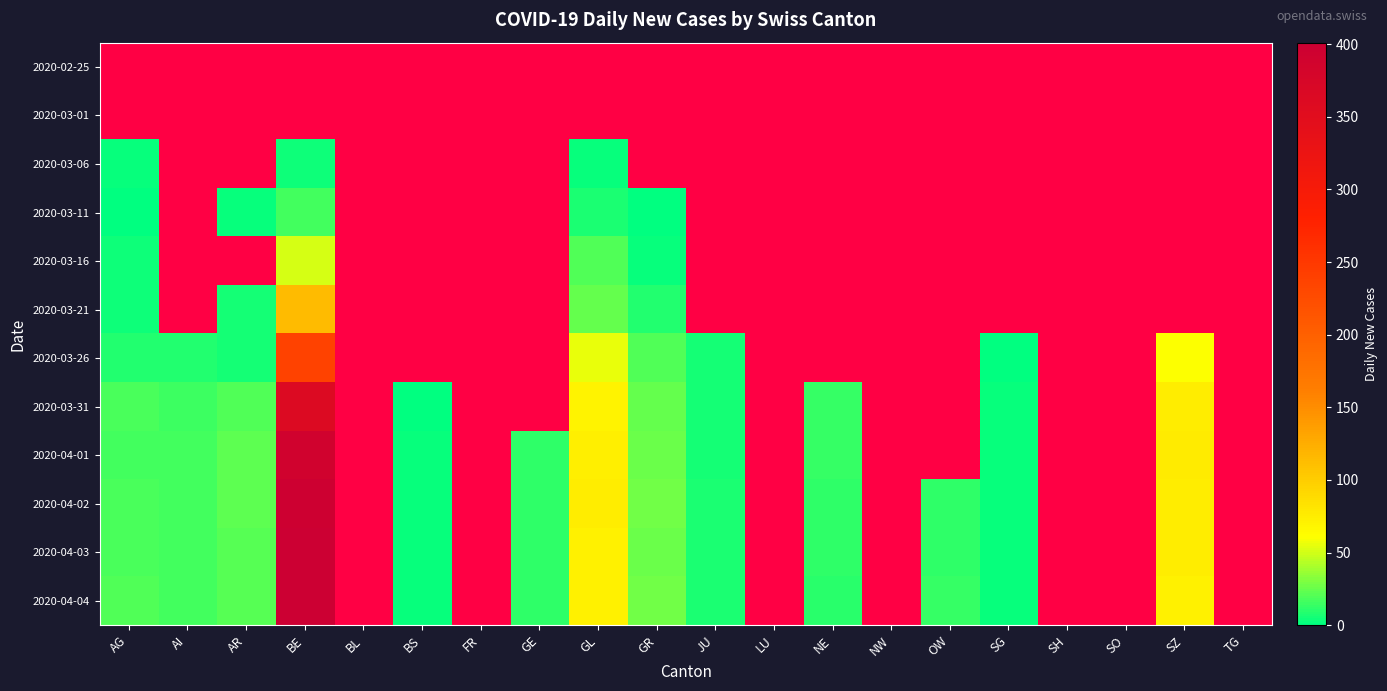

How many distinct data groups are displayed?

12